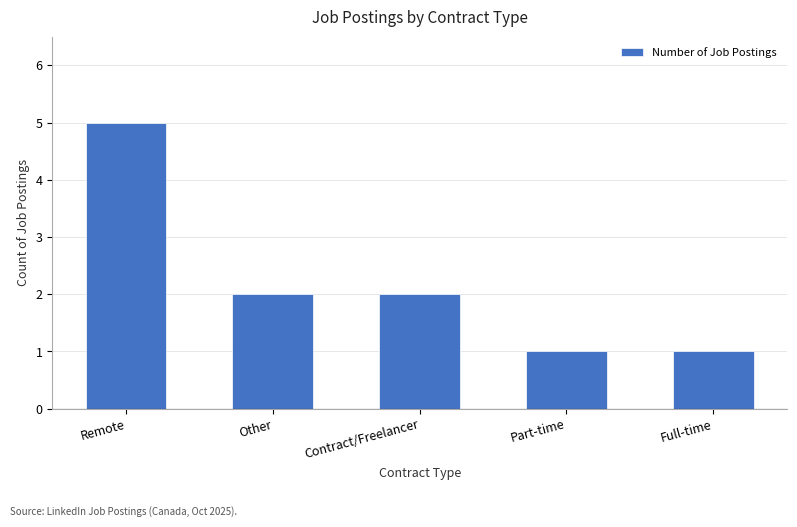

Does the chart contain stacked bars?

No